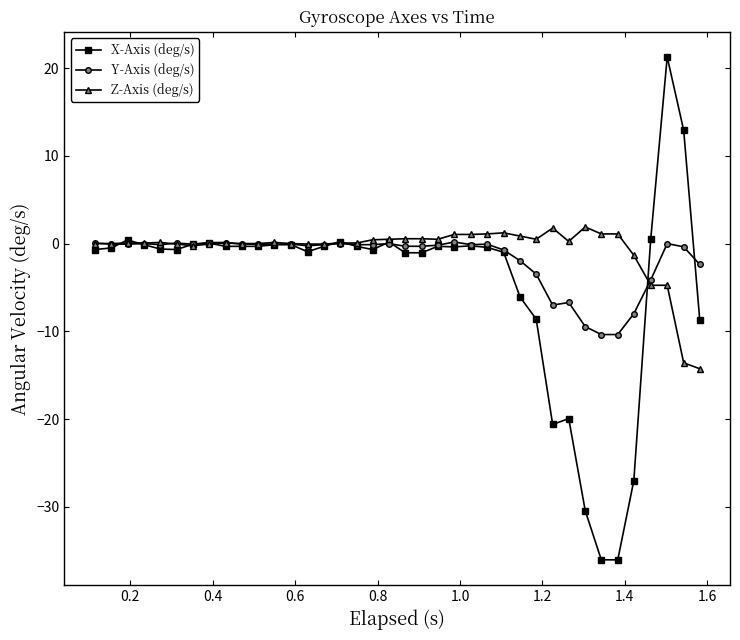

Which series has the widest spread of values?

X-Axis (deg/s)